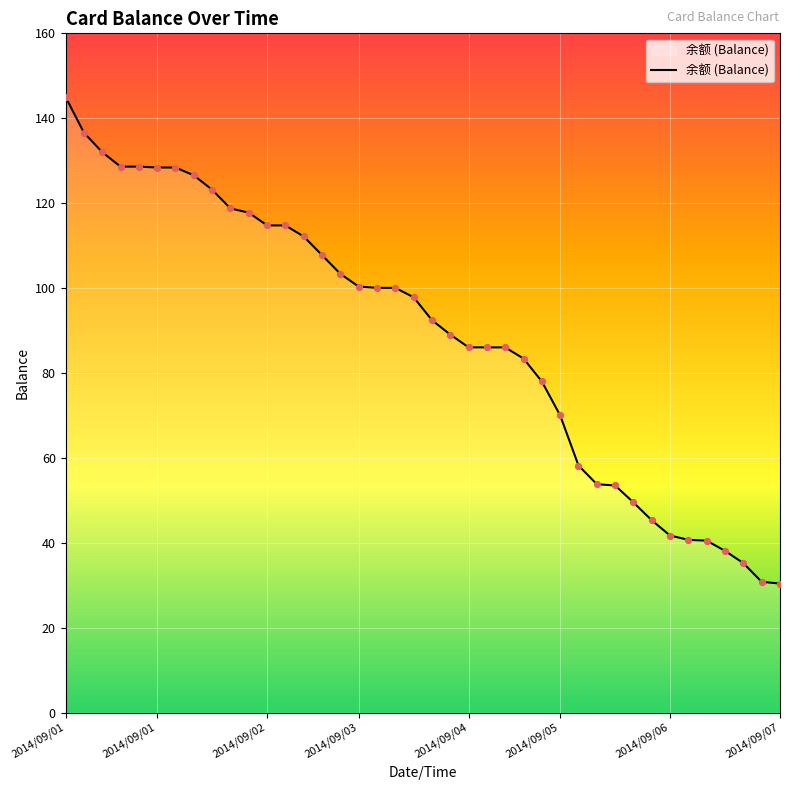

What is the smallest value displayed?

30.4